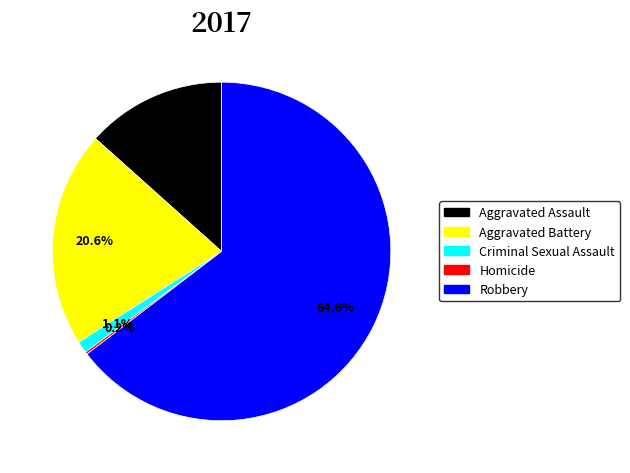

Is there a majority slice in this chart?

Yes